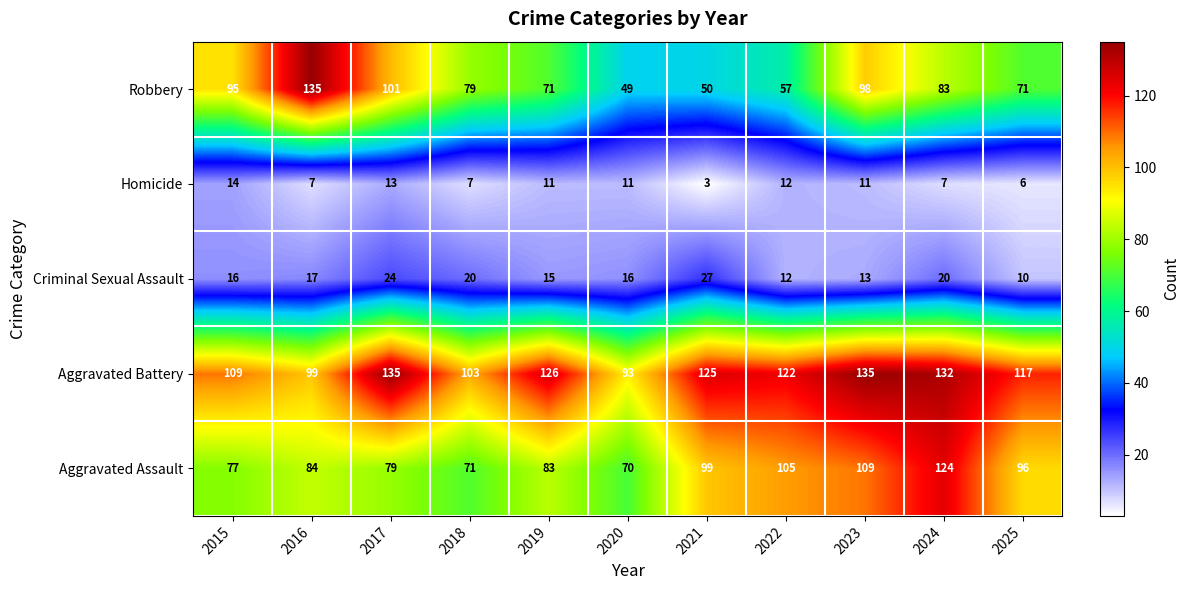

What is the spread (max minus min) of values at 2015?

95